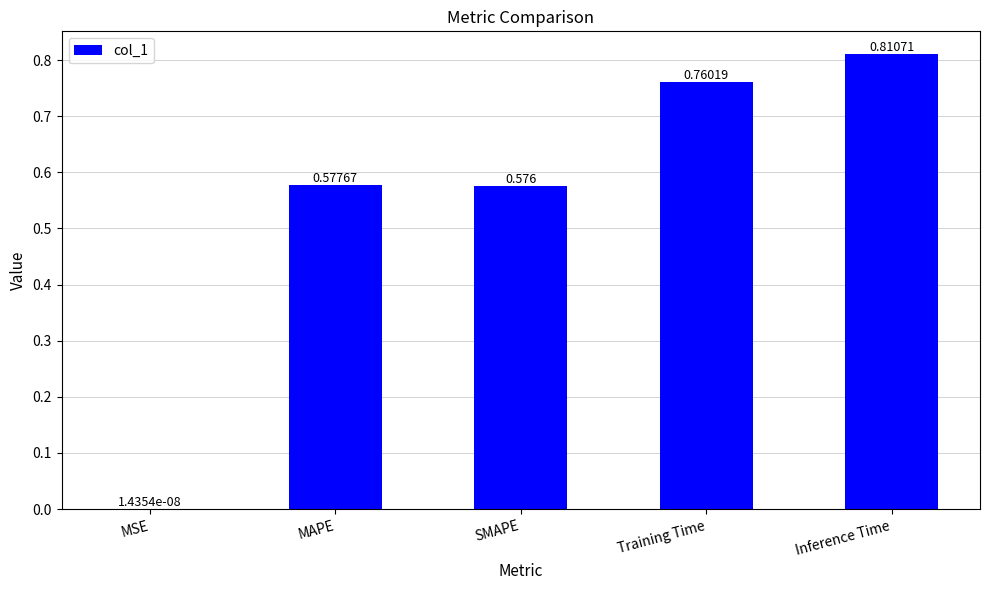

At which label is the value closest to 0?

MSE